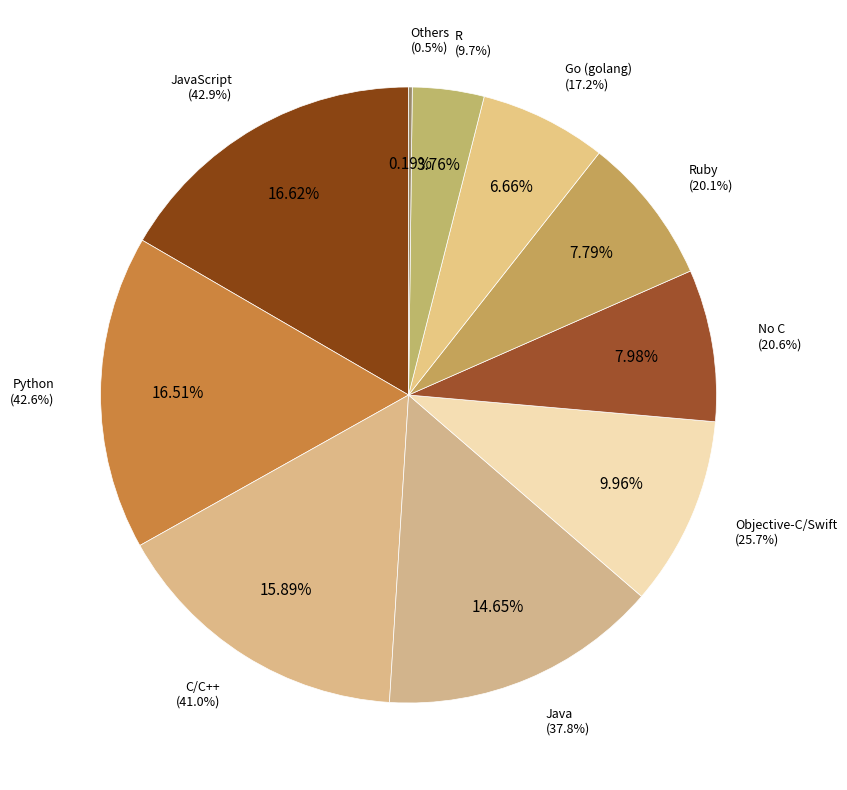

Is there any slice that represents more than half of the pie?

No